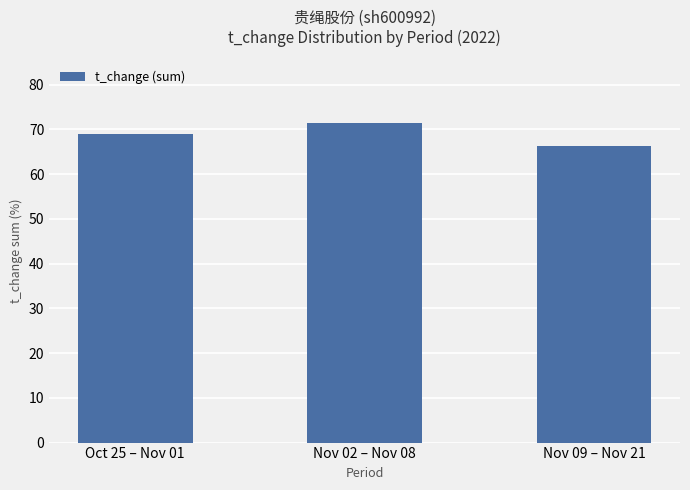

Approximately how many times larger is the value at Nov 02 – Nov 08 compared to Oct 25 – Nov 01?

1.0